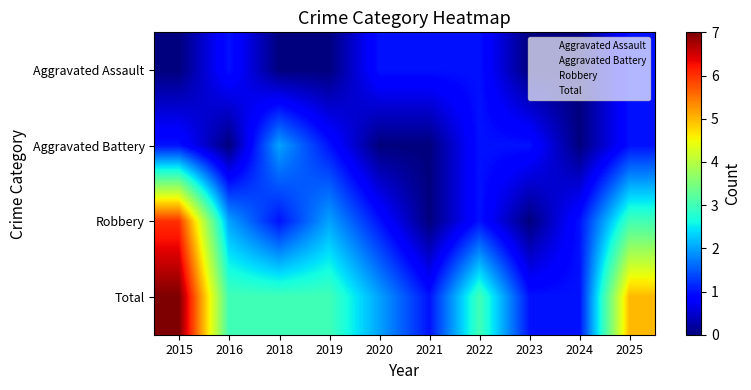

Which series changed the most between 2015 and 2019?

Robbery